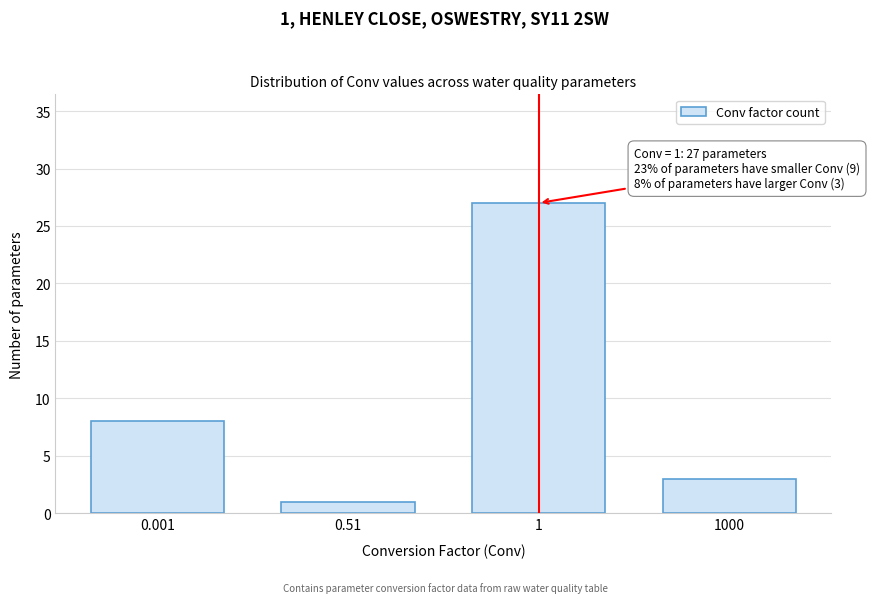

Reading right to left, extract all data points from this chart.

3	27	1	8